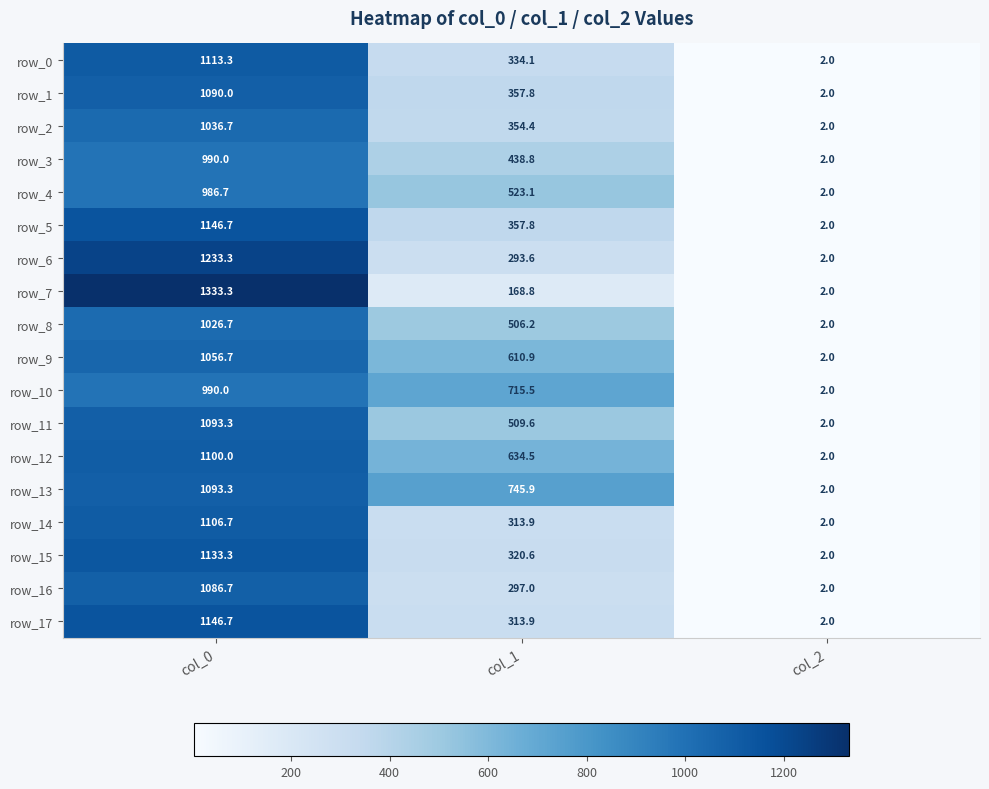

Which category has the highest value in the row_0 series?

col_0